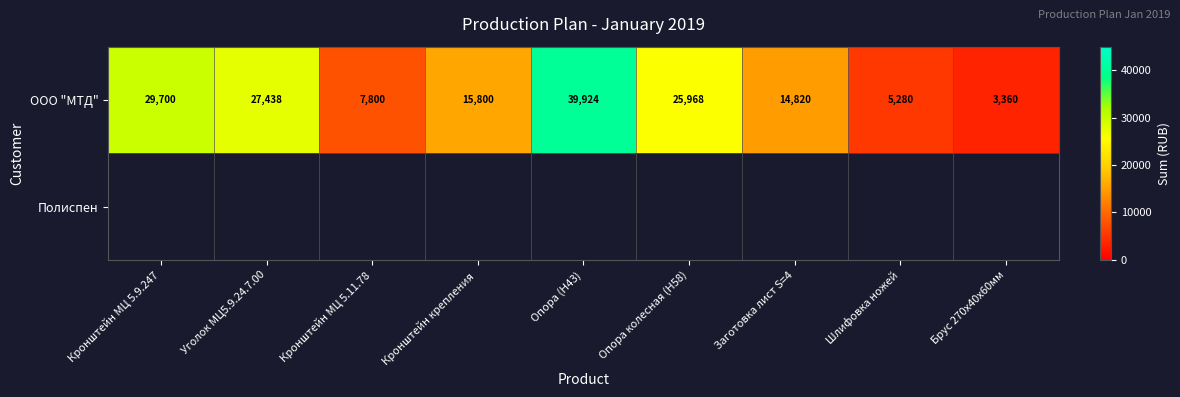

The value of ООО "МТД" at Кронштейн МЦ 5.11.78 is 7800. True or false?

True